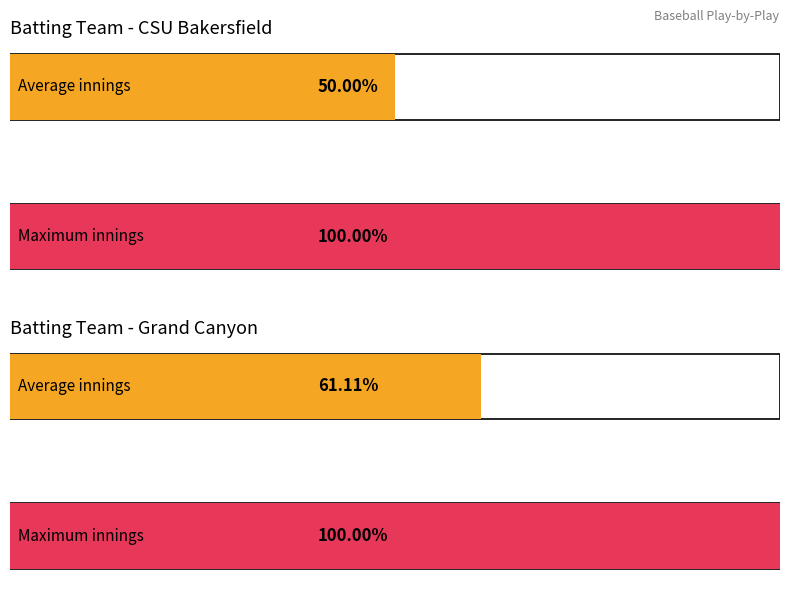

List the series in order of their peak value, highest first.

CSU Bakersfield, Grand Canyon